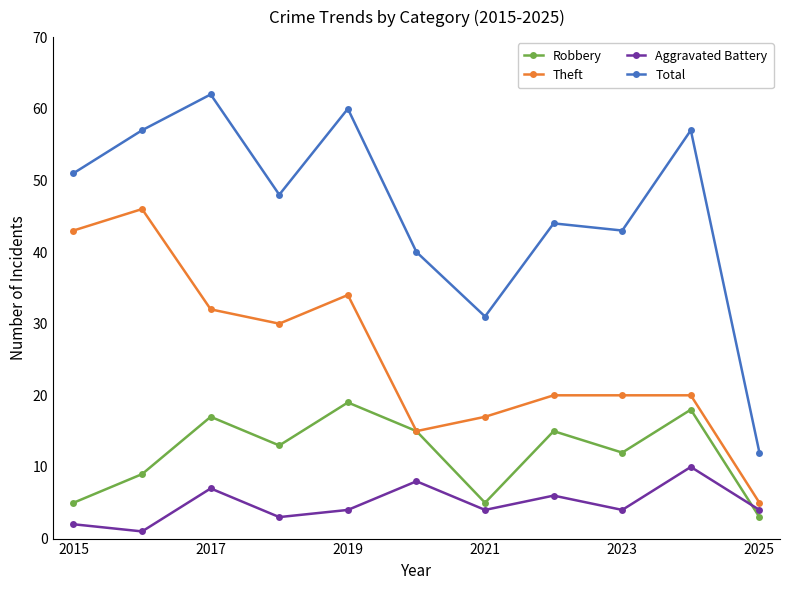

What is the highest value of the Total series?

62